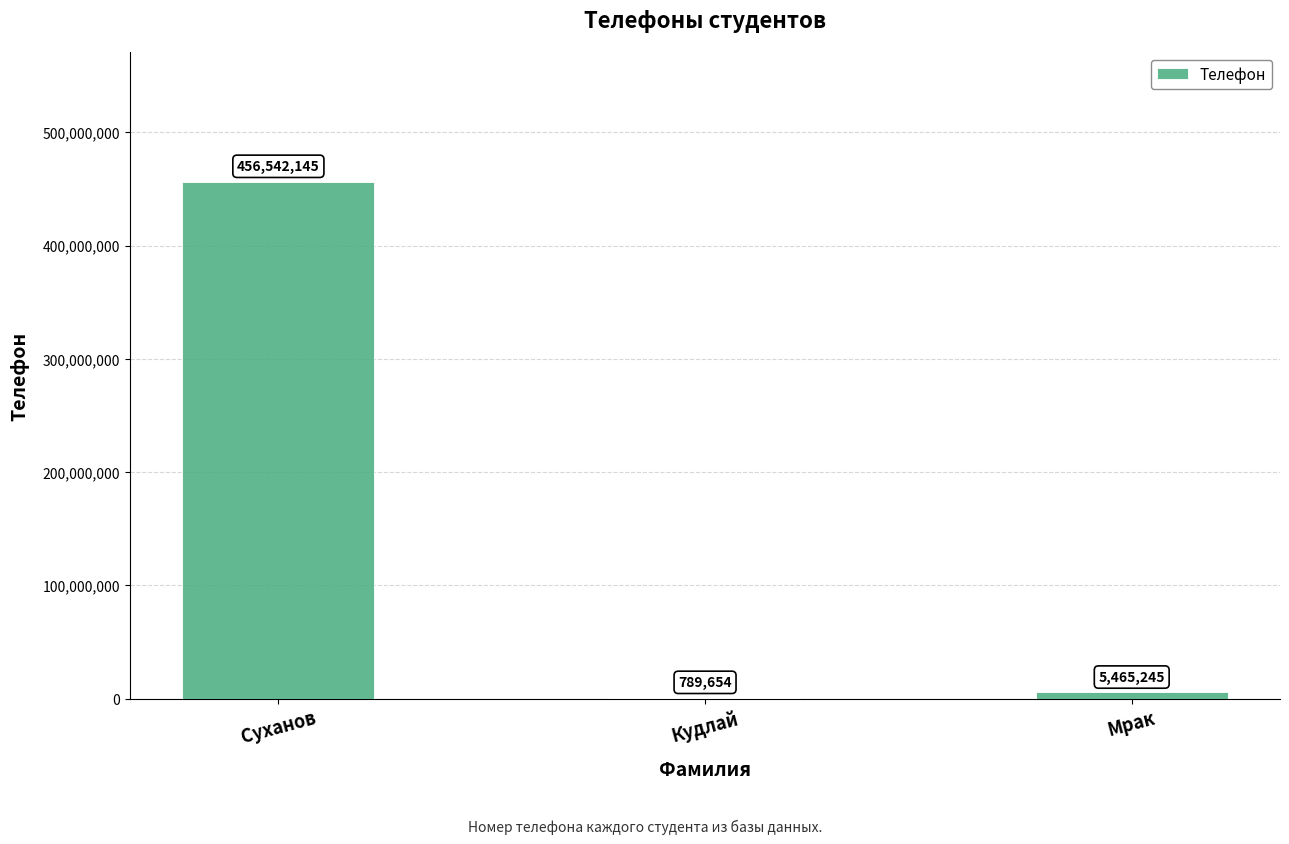

What is the change in value from Суханов to Мрак?

-451076900